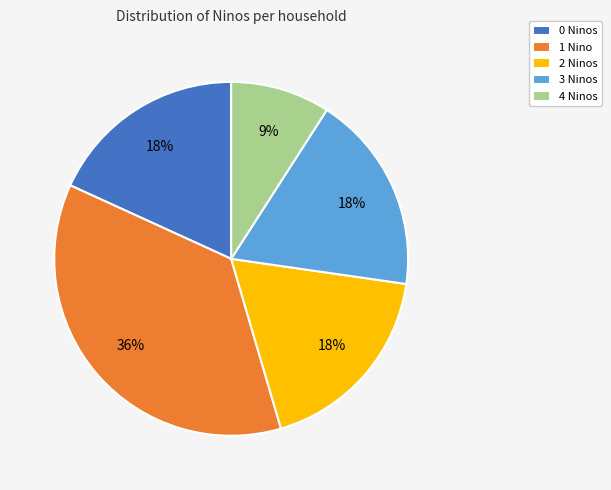

To the nearest percent, what is the average slice percentage?

20%